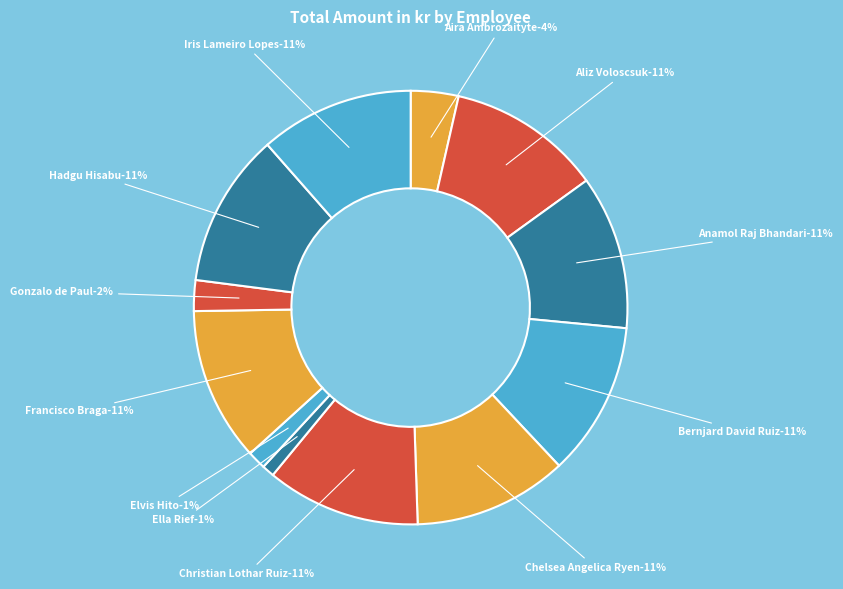

What percentage do Christian Lothar Ruiz and Aliz Voloscsuk together represent?

23.0%